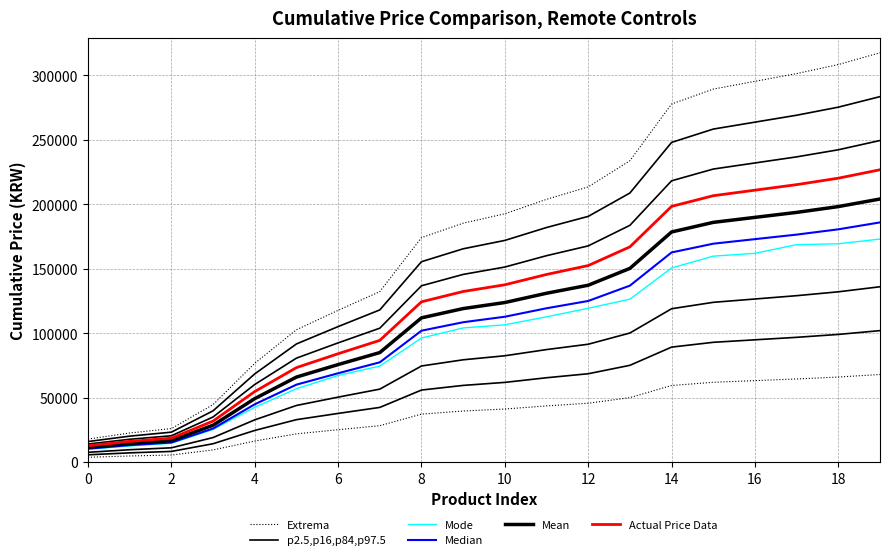

True or false: Median and Mode intersect in this chart.

False